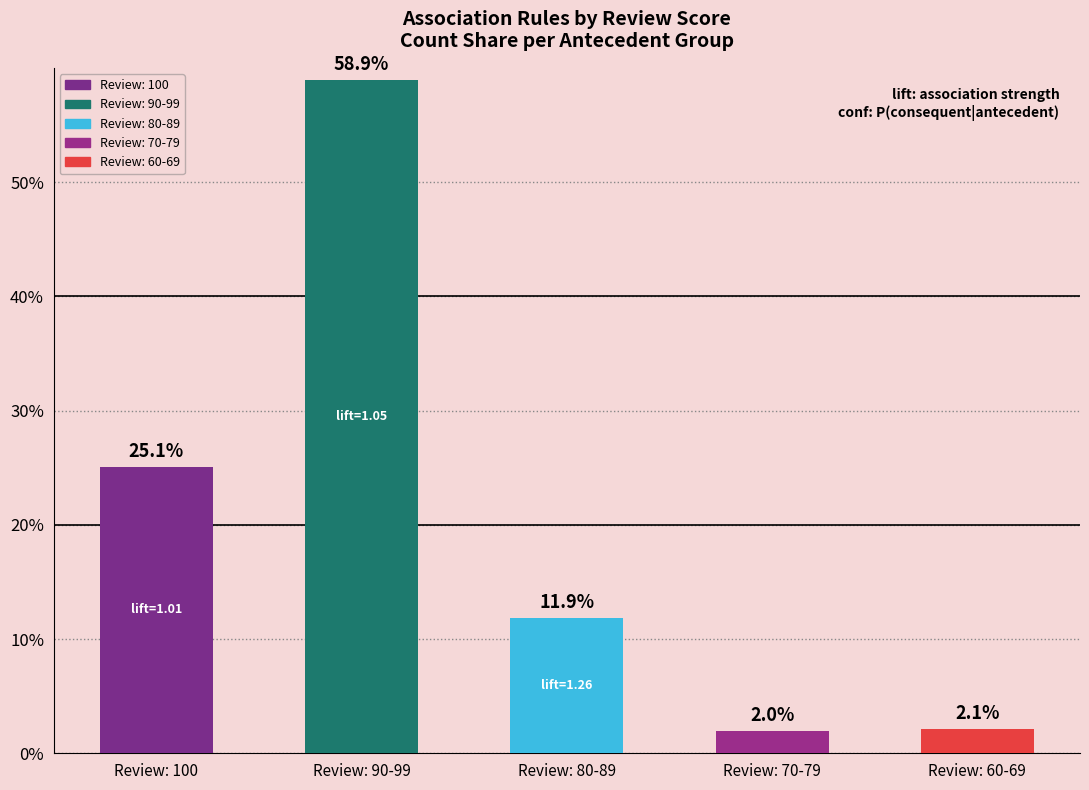

Between Review: 90-99 and Review: 60-69, which is larger?

Review: 90-99